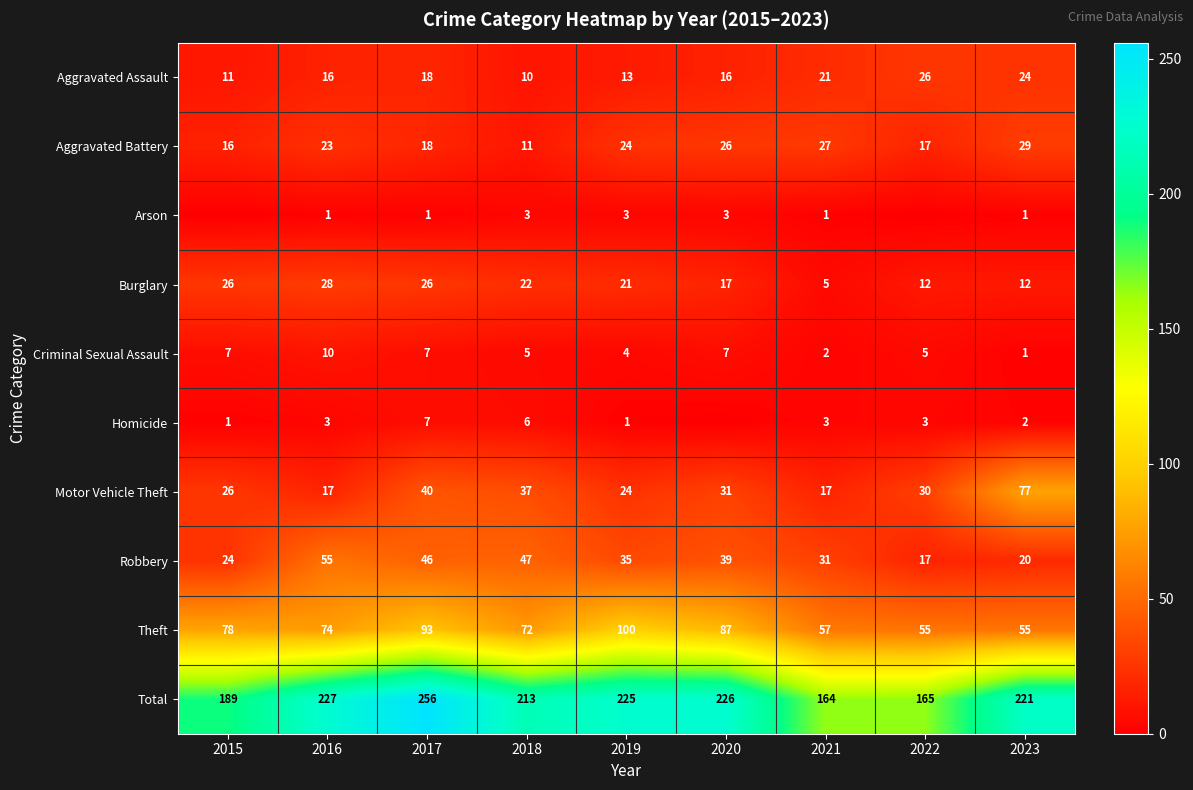

The value of Arson at 2023 is 0. True or false?

False